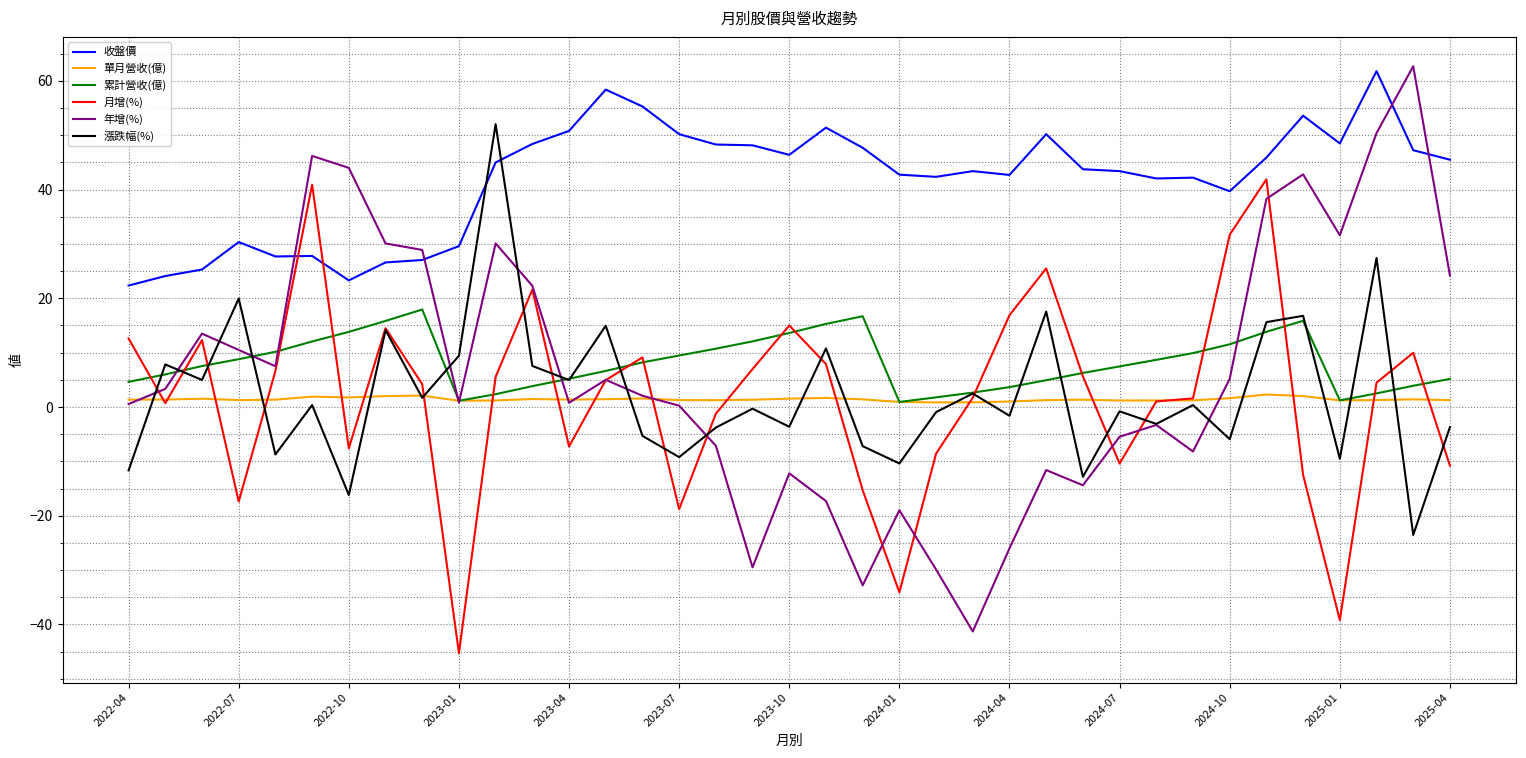

True or false: 收盤價 and 年增(%) cross at least once.

True